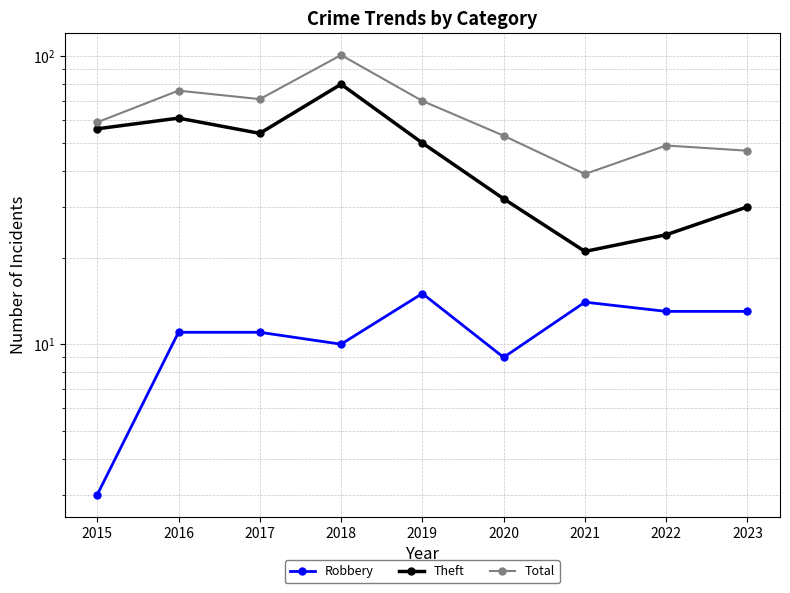

What is the value of the Robbery point at the 2nd from the left?

11